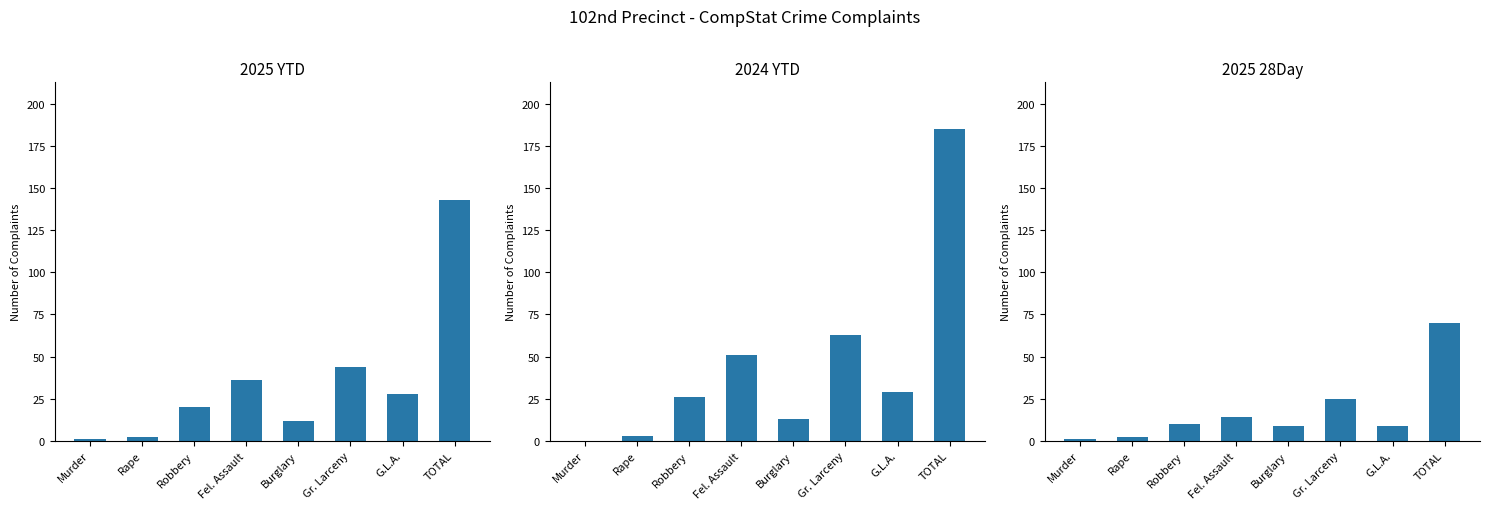

List the labels in order of 2025 YTD value, smallest first.

Murder, Rape, Burglary, Robbery, G.L.A., Fel. Assault, Gr. Larceny, TOTAL